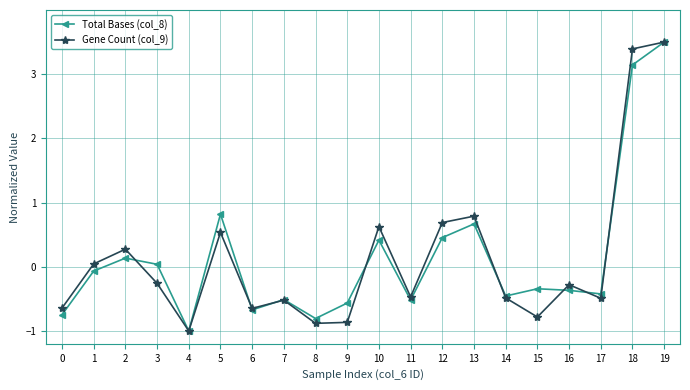

What is the sum of all Gene Count (col_9) values?

2.5